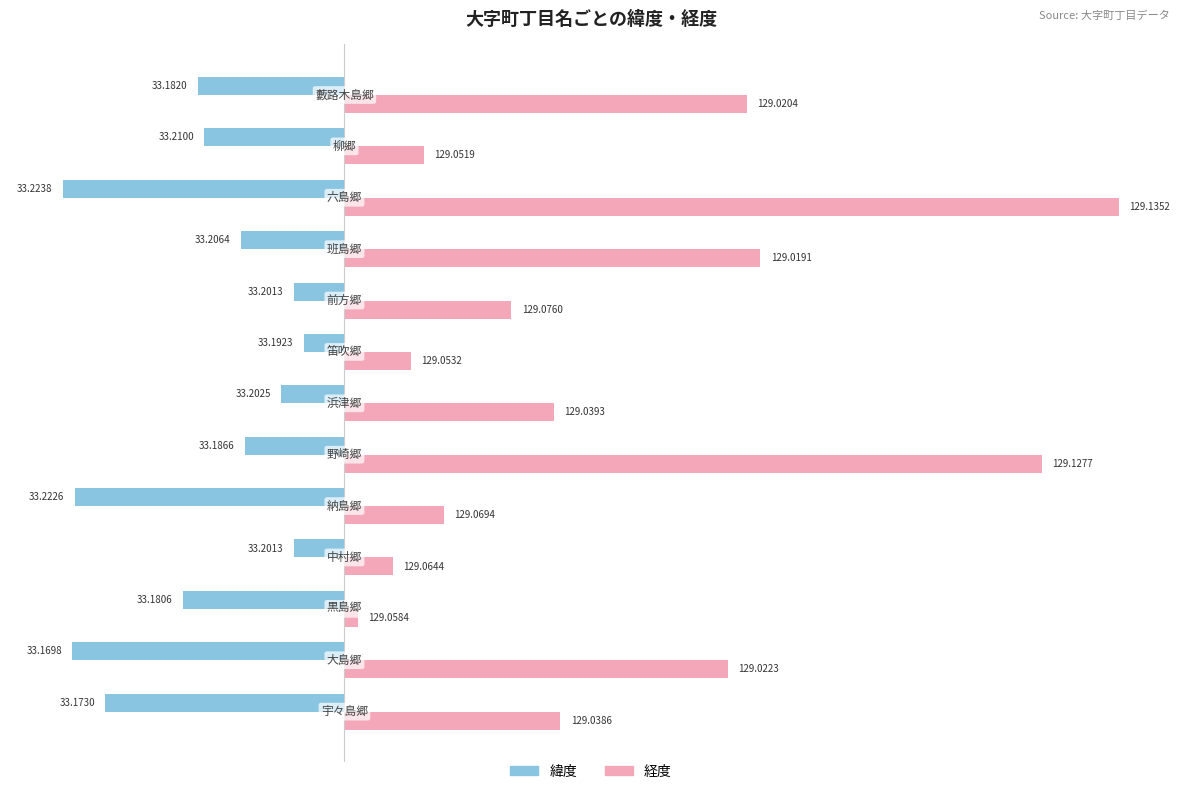

What are all the series names shown in the legend?

緯度, 経度